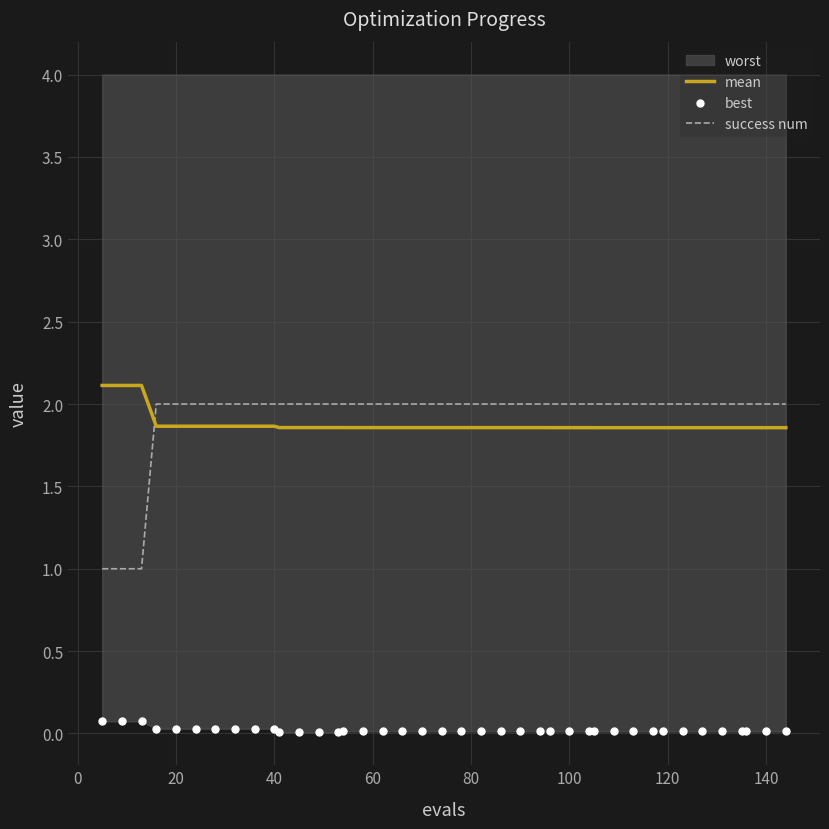

What is the lowest value of the mean series?

1.9